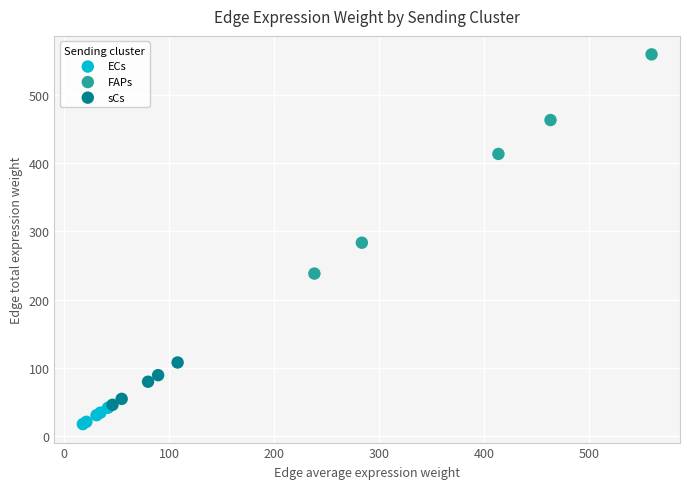

What are all the series names shown in the legend?

ECs, FAPs, sCs